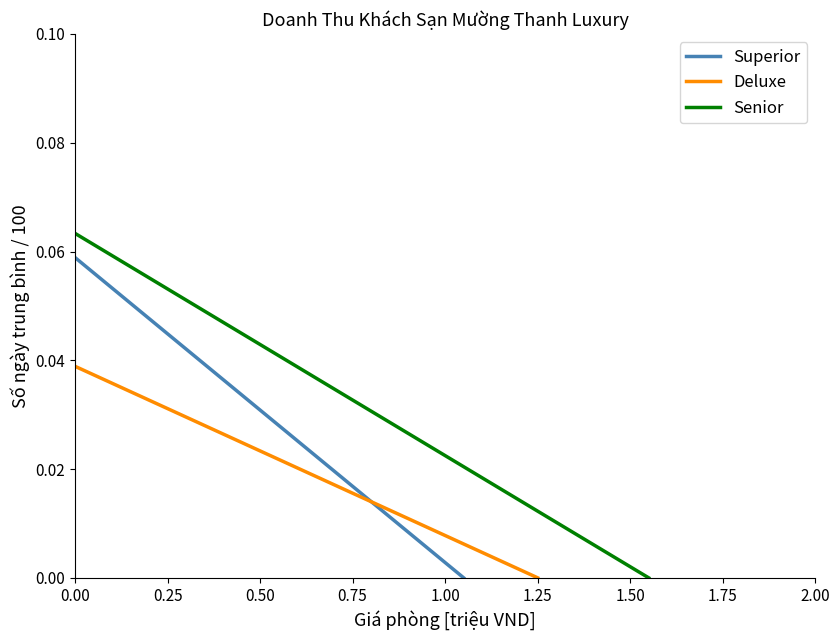

Rank the categories by Deluxe value from highest to lowest.

0.00, 1.25